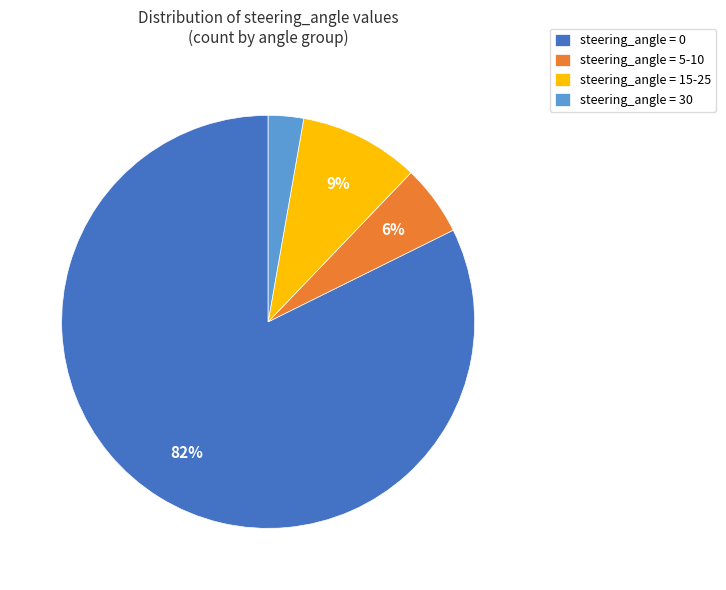

Approximately how many times larger is the value at steering_angle = 30 compared to steering_angle = 5-10?

0.5